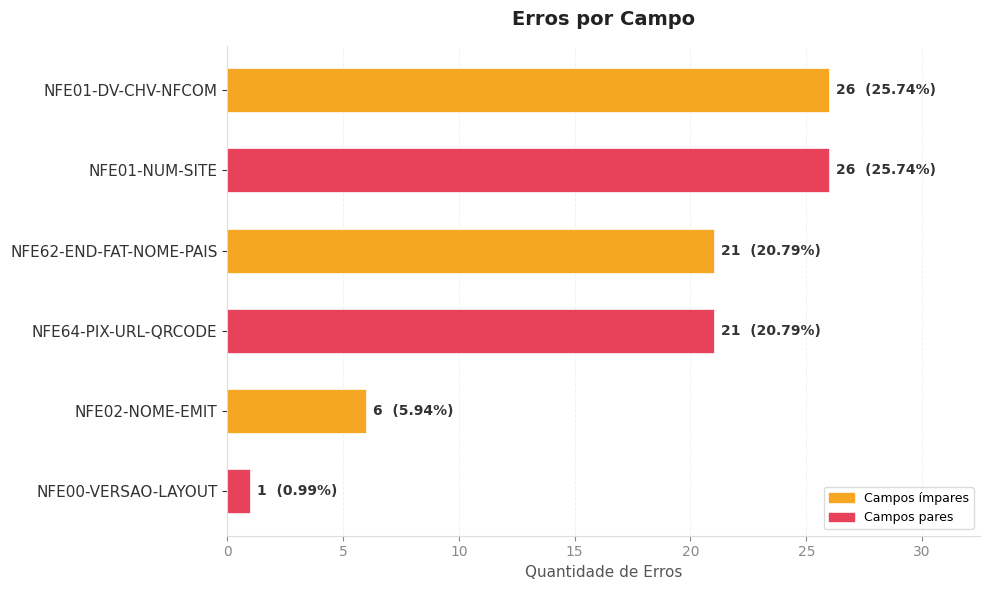

Where is the data nearest to the value 13?

NFE02-NOME-EMIT